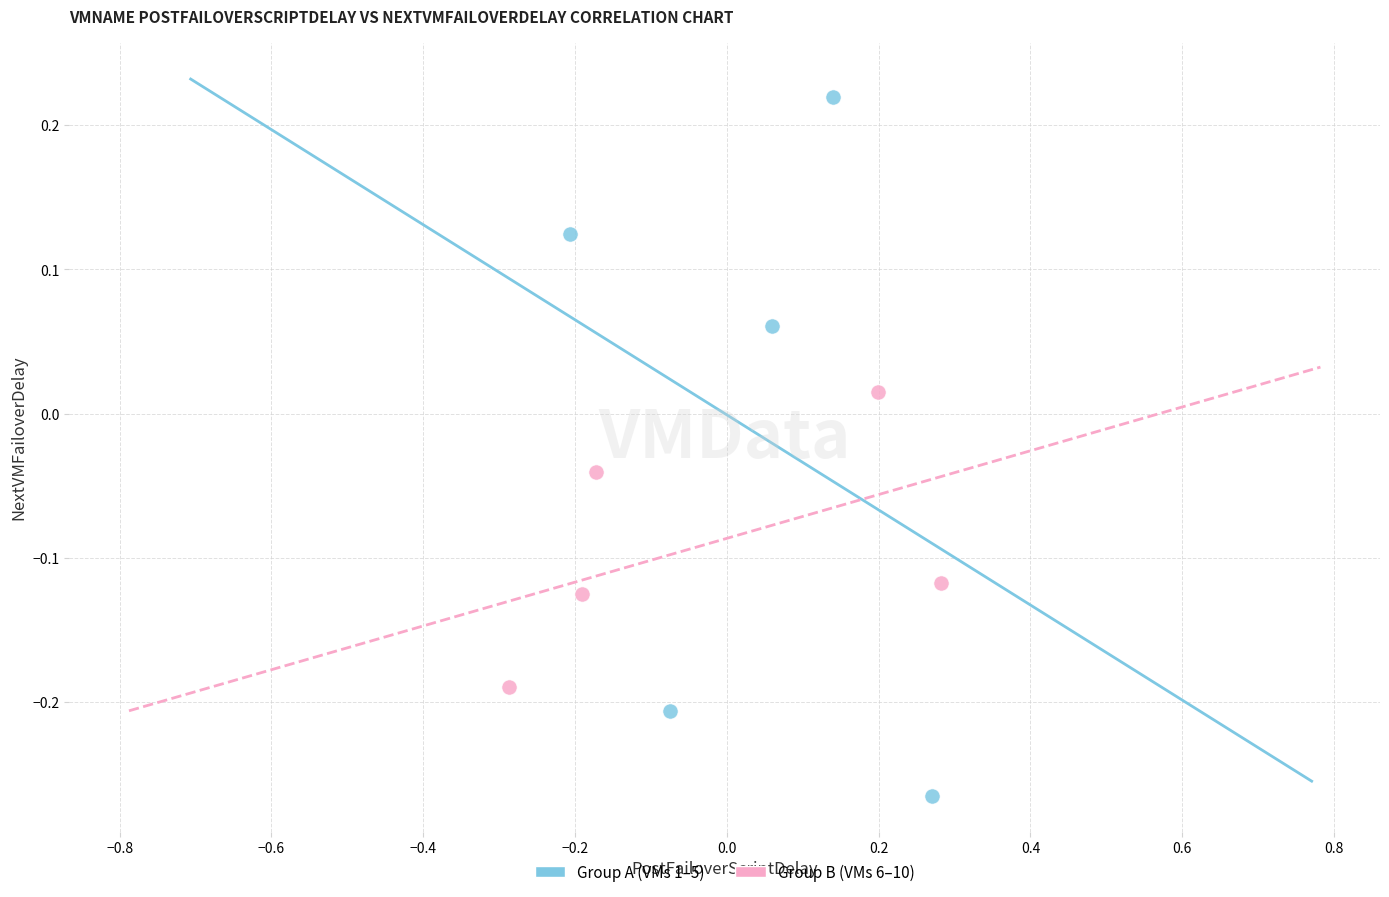

Which series contains the highest Y value?

Group A (VMs 1–5)